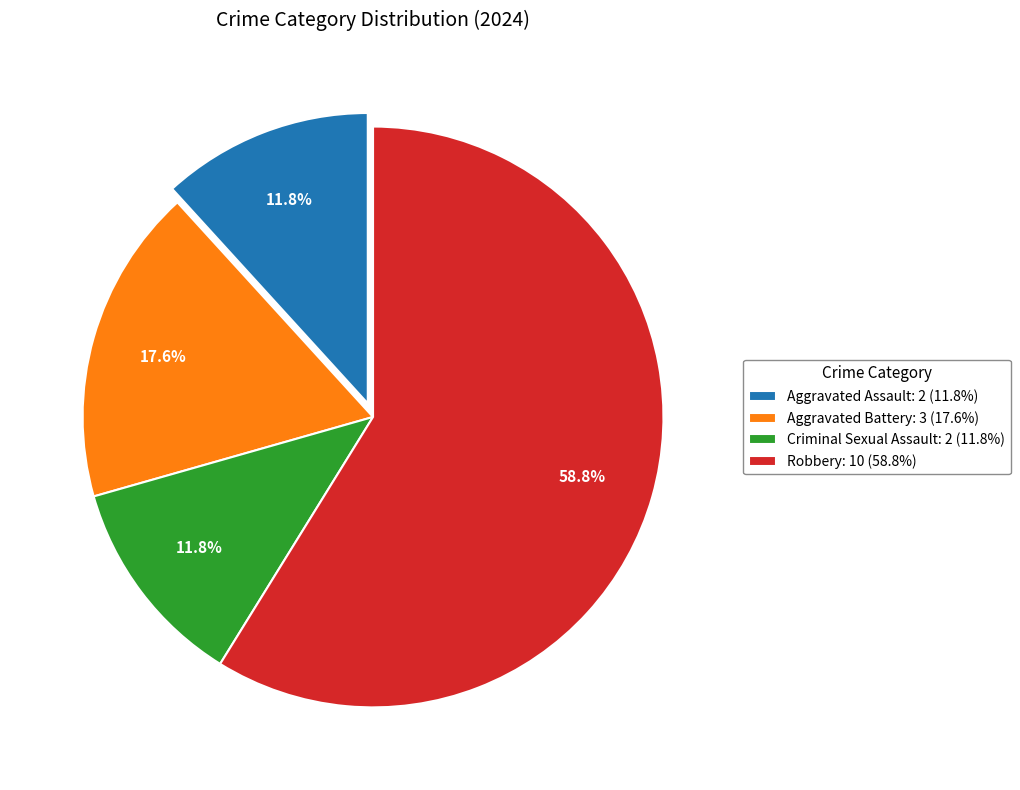

What is the ratio of the value at Aggravated Battery: 3 (17.6%) to the value at Aggravated Assault: 2 (11.8%)?

1.5